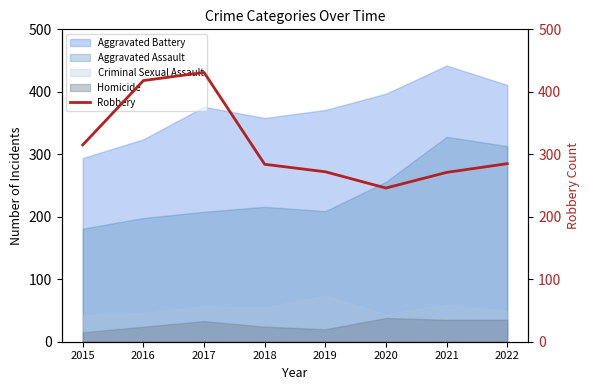

True or false: Homicide and Aggravated Battery intersect in this chart.

False